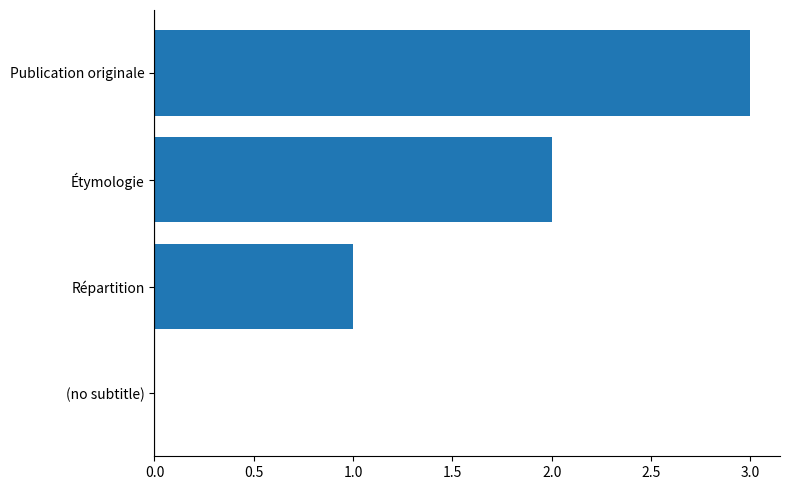

How many data points does each series have?

4